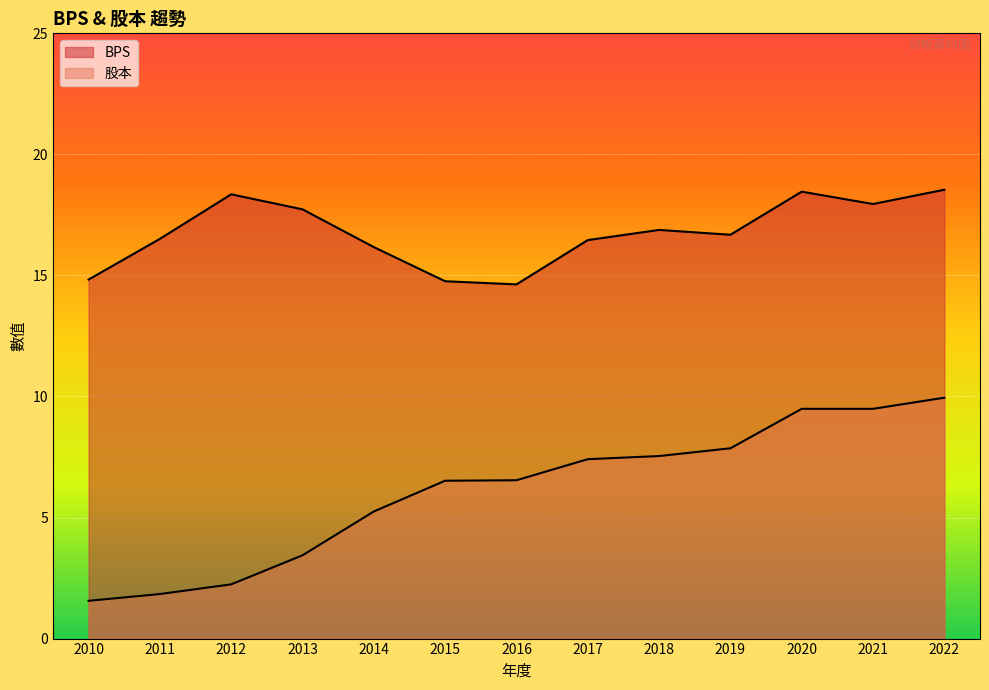

The value of 股本 at 2013 is 2.0. True or false?

False